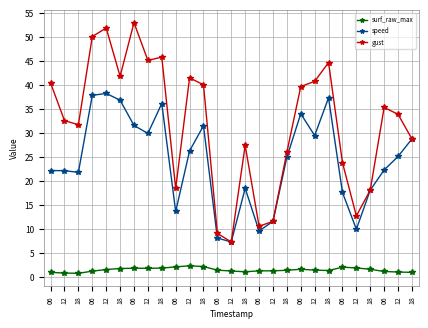

What is the lowest value of the surf_raw_max series?

0.7